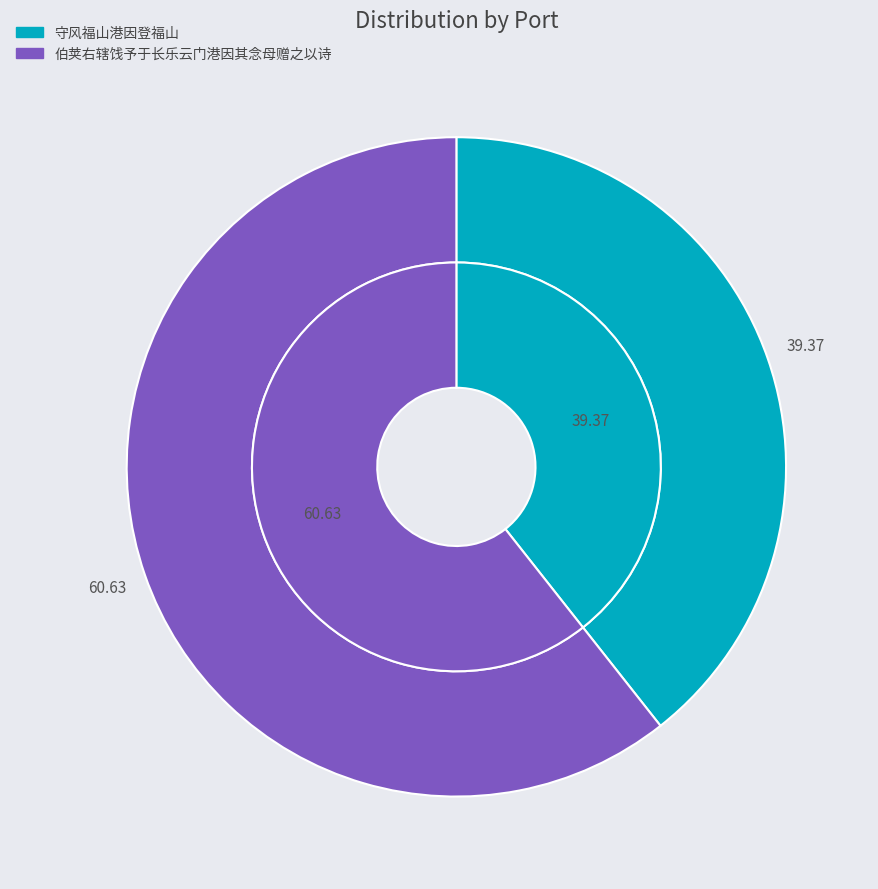

True or false: 守风福山港因登福山 accounts for 39% of the total.

True